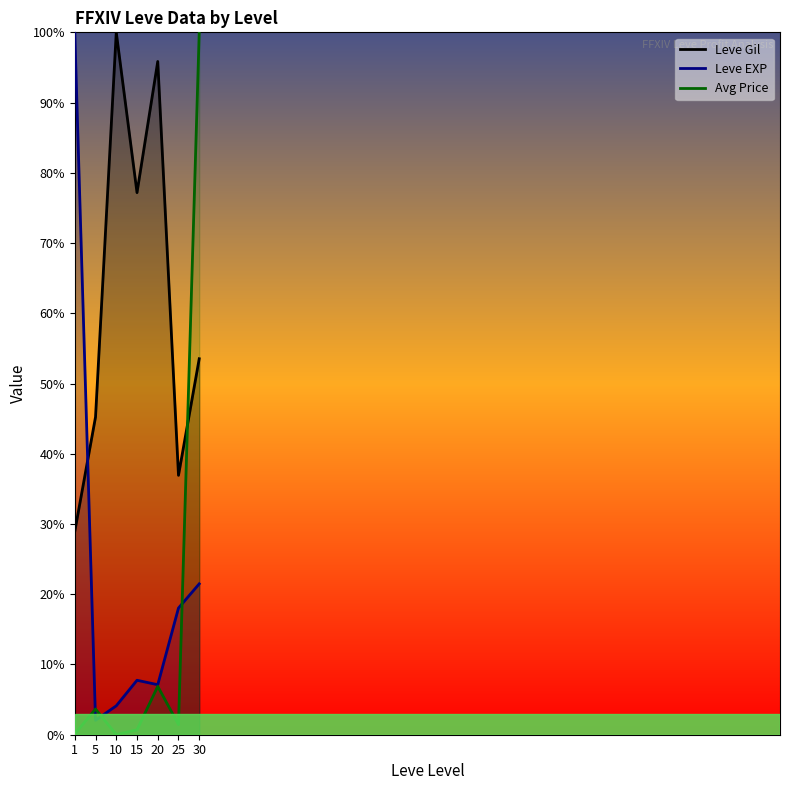

At how many categories does at least one series exceed 6?

7